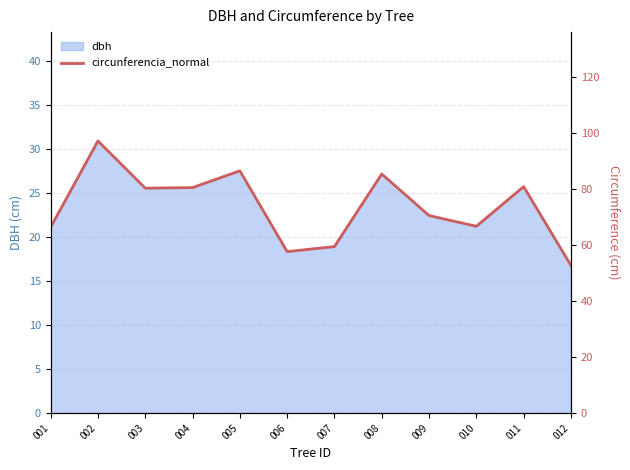

Which category has the lowest value in the dbh series?

012